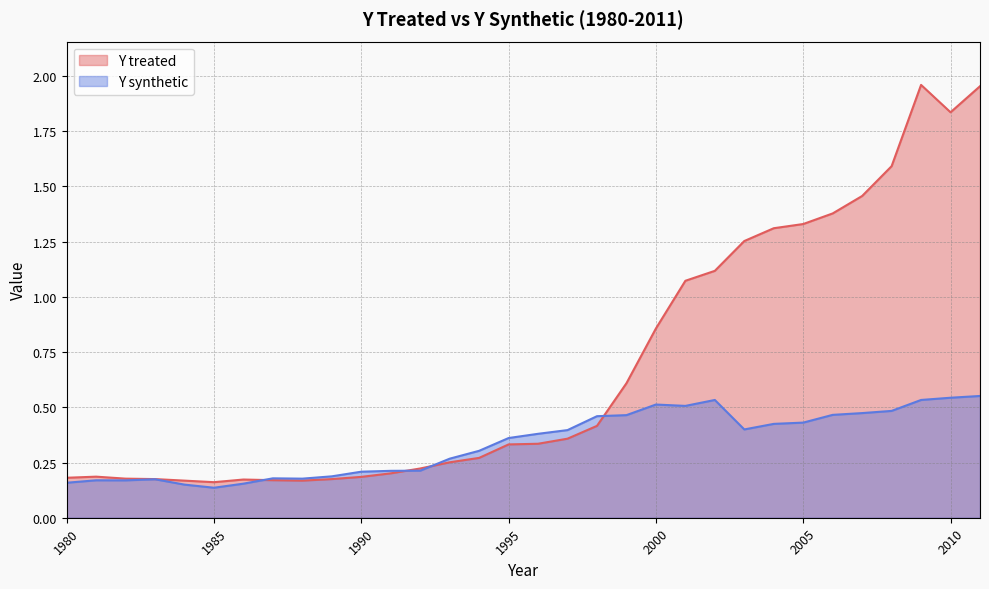

What is the value of the Y treated point at the 7th from the left?

0.2